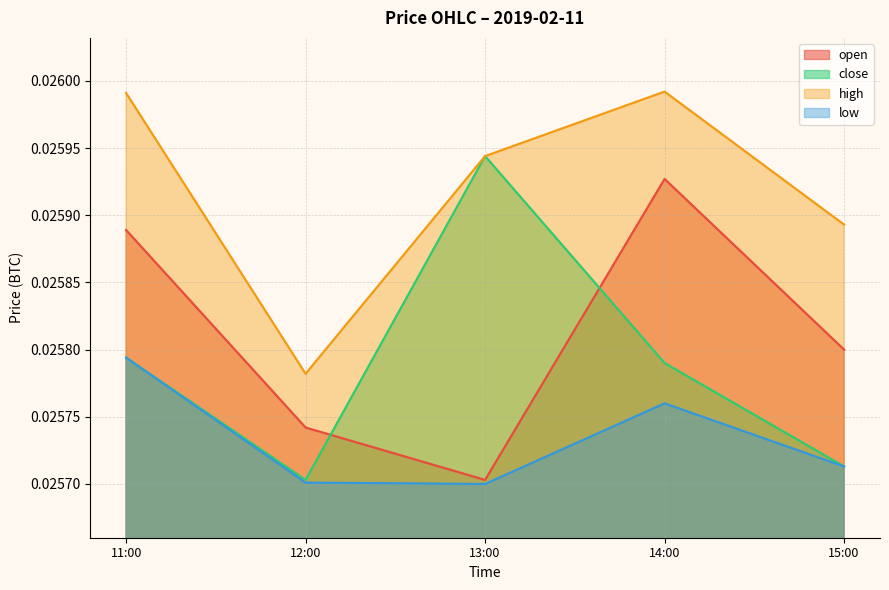

At how many categories does at least one series exceed 0?

5